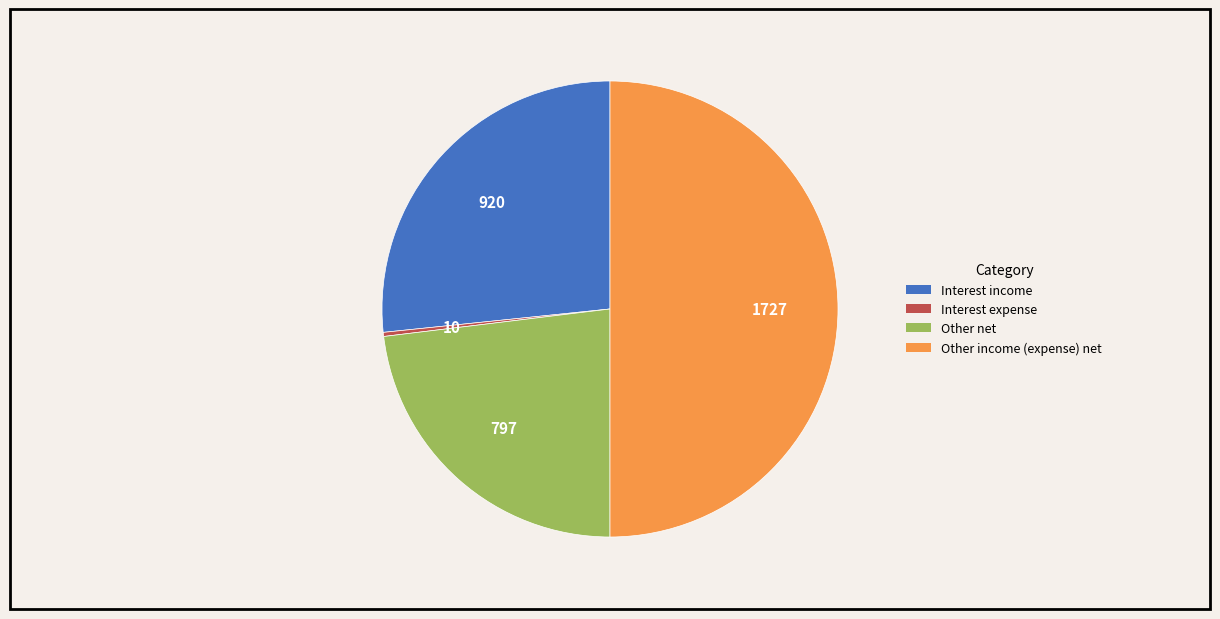

Which slice is the largest?

Other income (expense) net